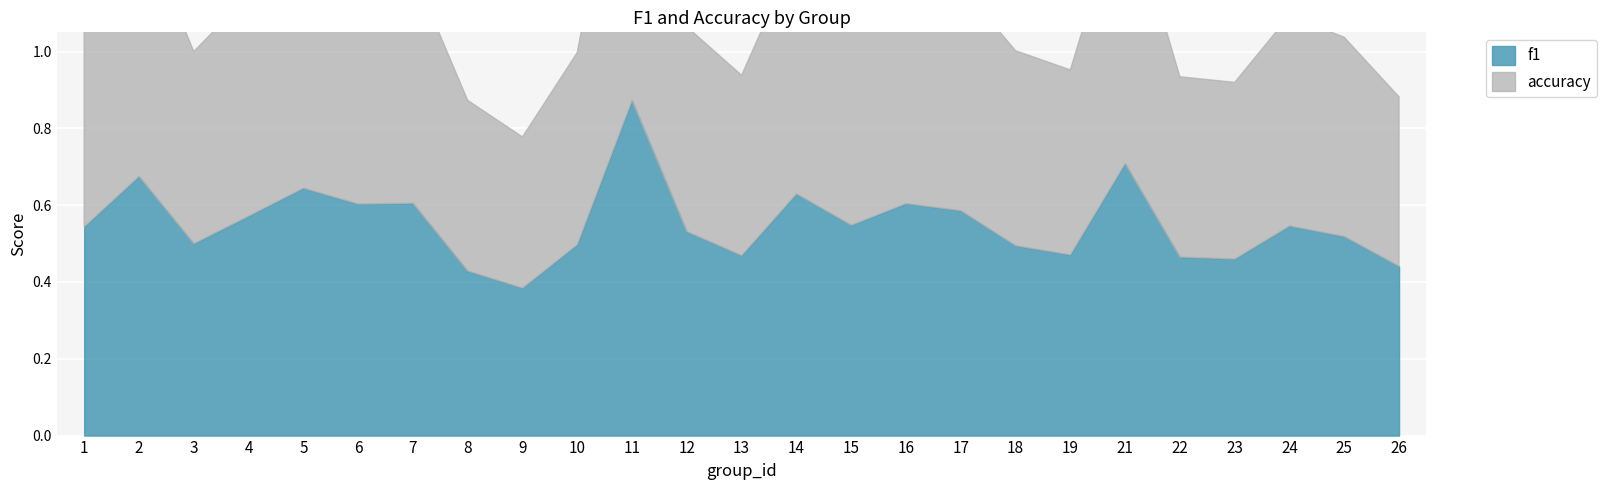

Reading right to left, transcribe all the data shown in this chart.

f1: 0.4	0.5	0.5	0.5	0.5	0.7	0.5	0.5	0.6	0.6	0.5	0.6	0.5	0.5	0.9	0.5	0.4	0.4	0.6	0.6	0.6	0.6	0.5	0.7	0.5
accuracy: 0.4	0.5	0.5	0.5	0.5	0.7	0.5	0.5	0.6	0.6	0.6	0.6	0.5	0.5	0.9	0.5	0.4	0.4	0.6	0.6	0.6	0.6	0.5	0.7	0.6